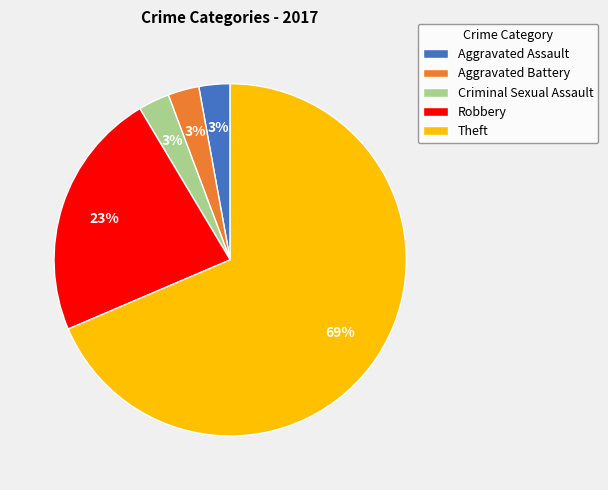

Is Theft the majority of the pie?

Yes